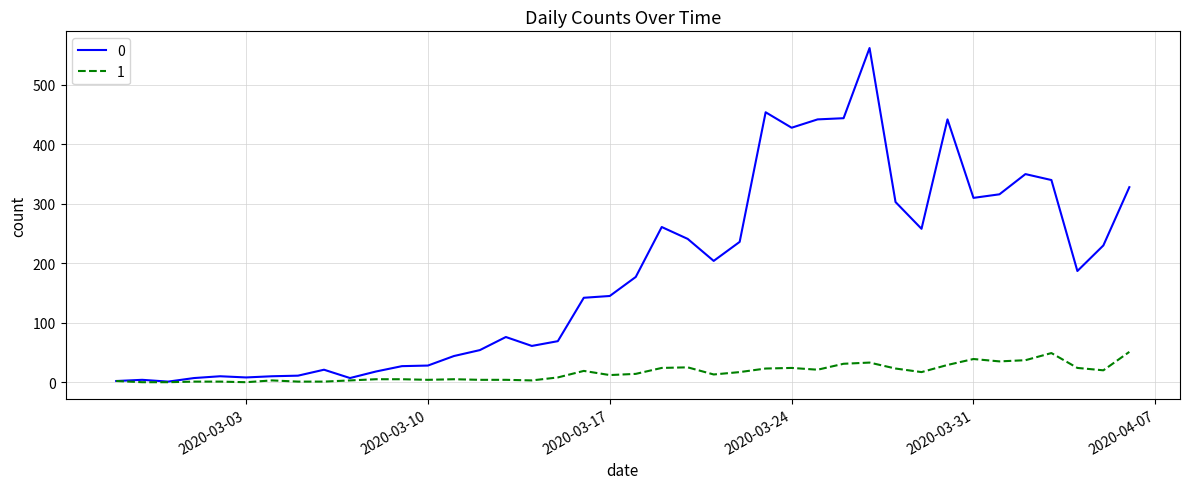

What is the maximum value shown in the chart?

562